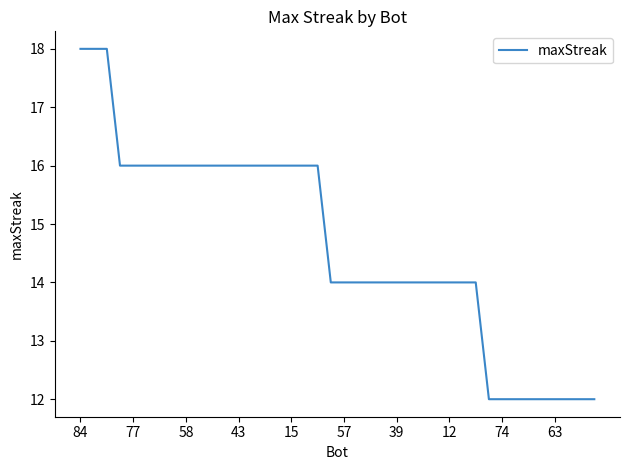

What is the smallest value displayed?

12